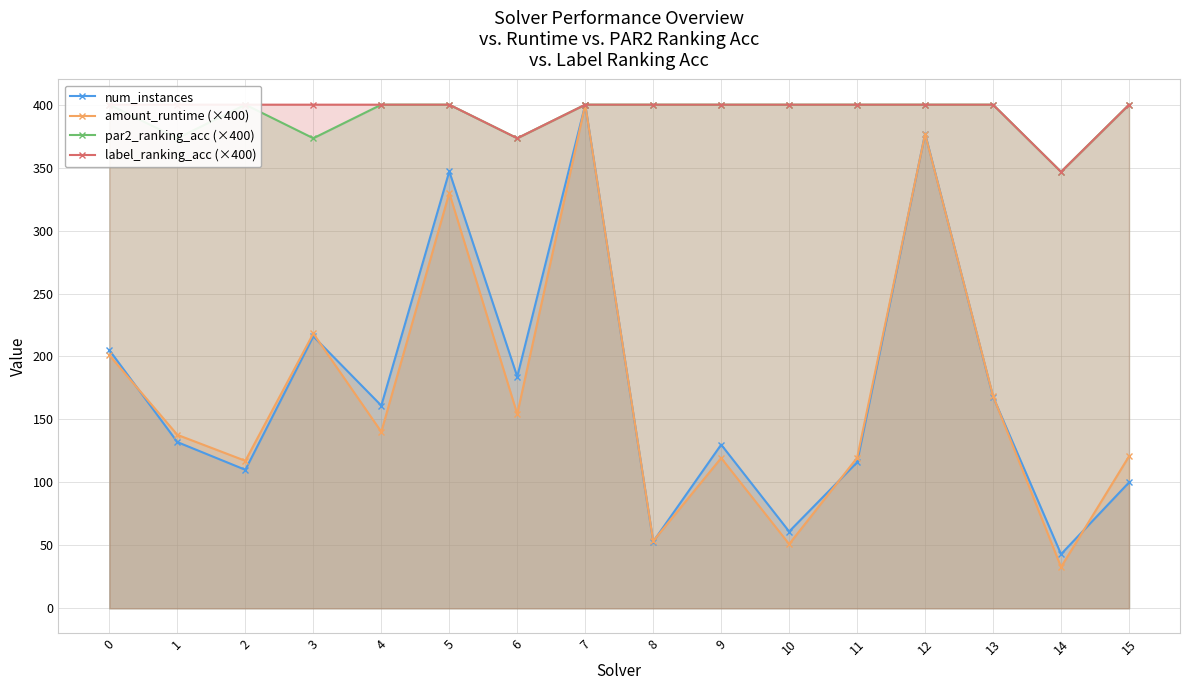

True or false: par2_ranking_acc (×400) and num_instances intersect in this chart.

False